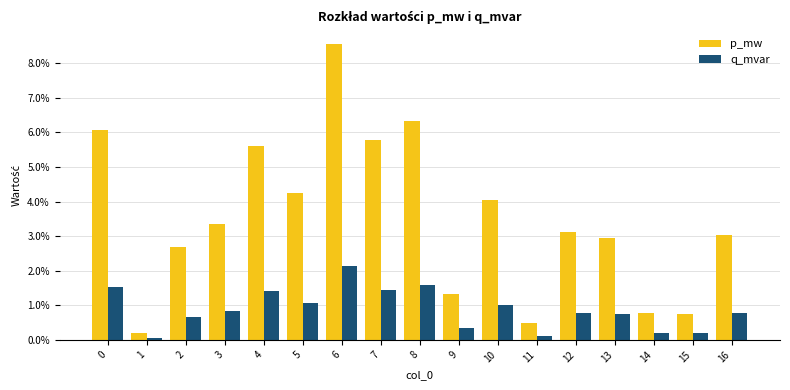

Where is p_mw nearest to the value 0?

1